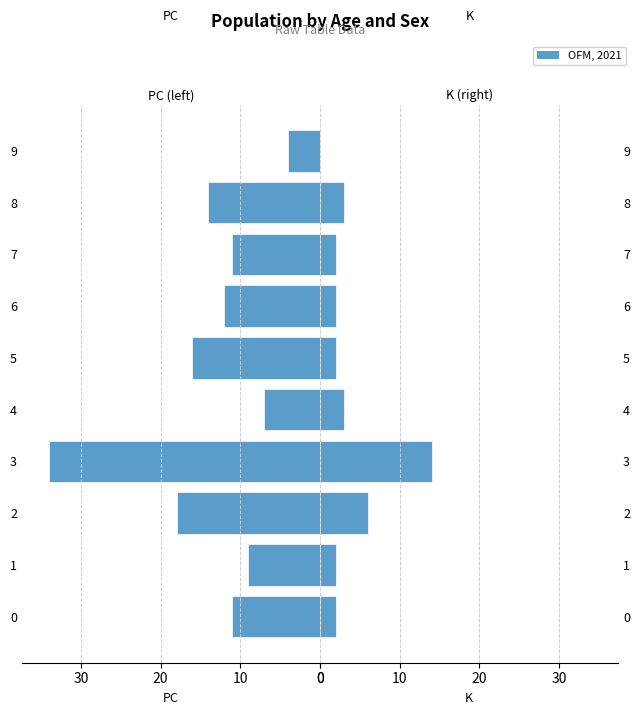

Is it true that PC equals 7 at 3?

False